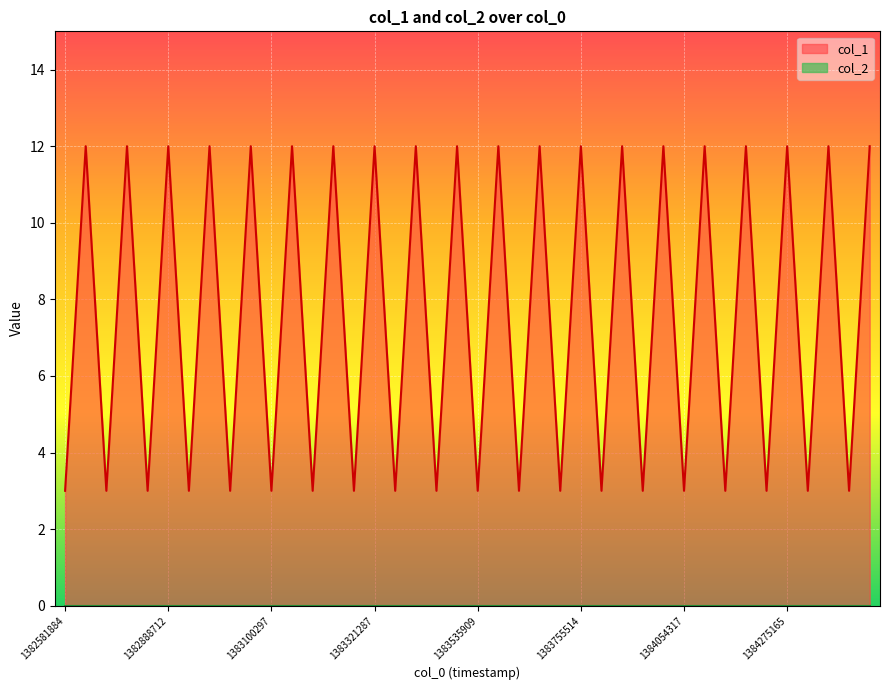

What is the average value?

8